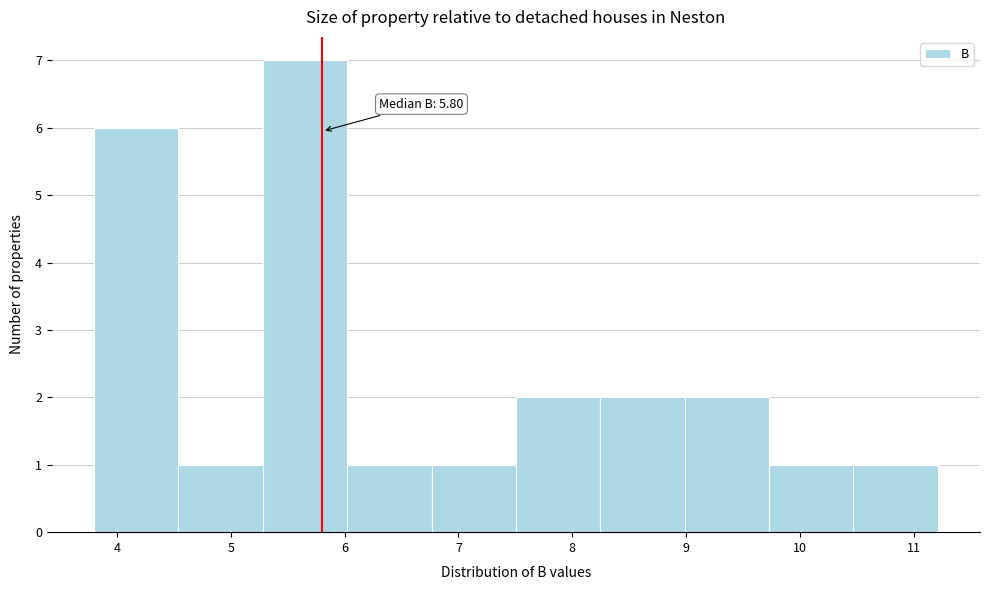

Over which range of the x-axis is the bar tallest?

5.3 to 6.0